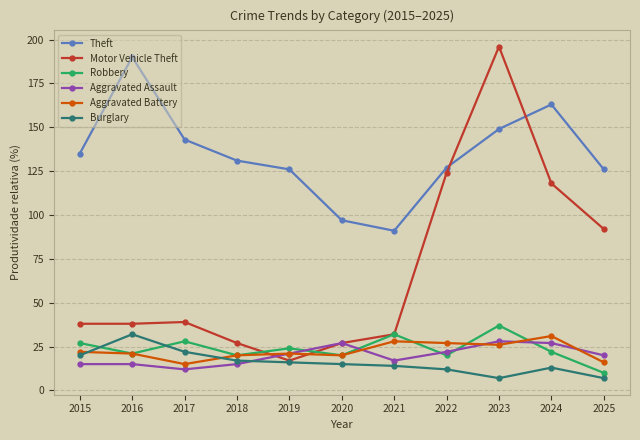

Where do Aggravated Assault and Burglary first cross each other?

2018 and 2019